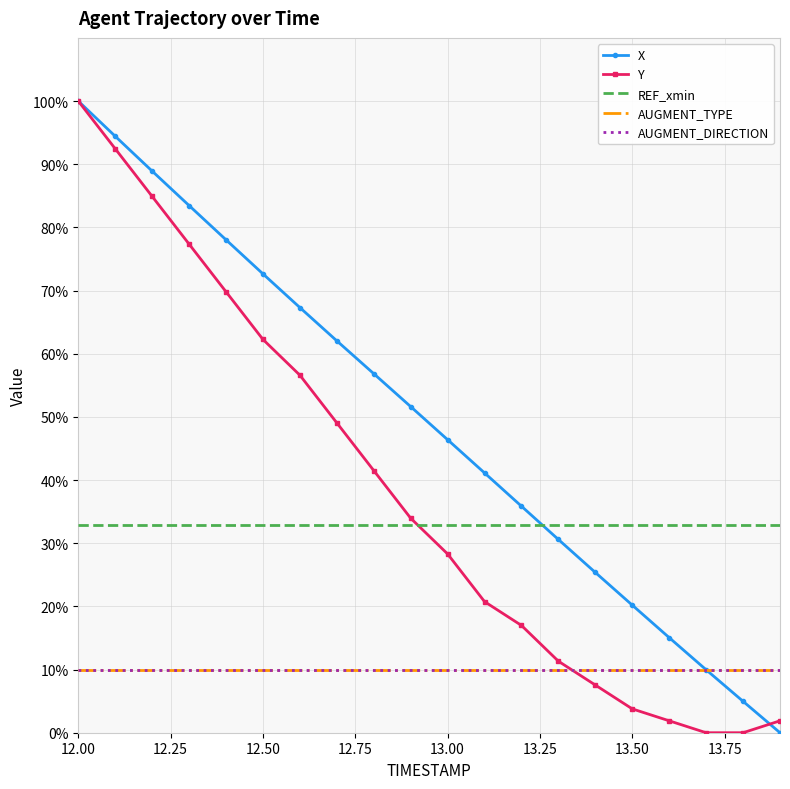

How many lines are shown in the chart?

5